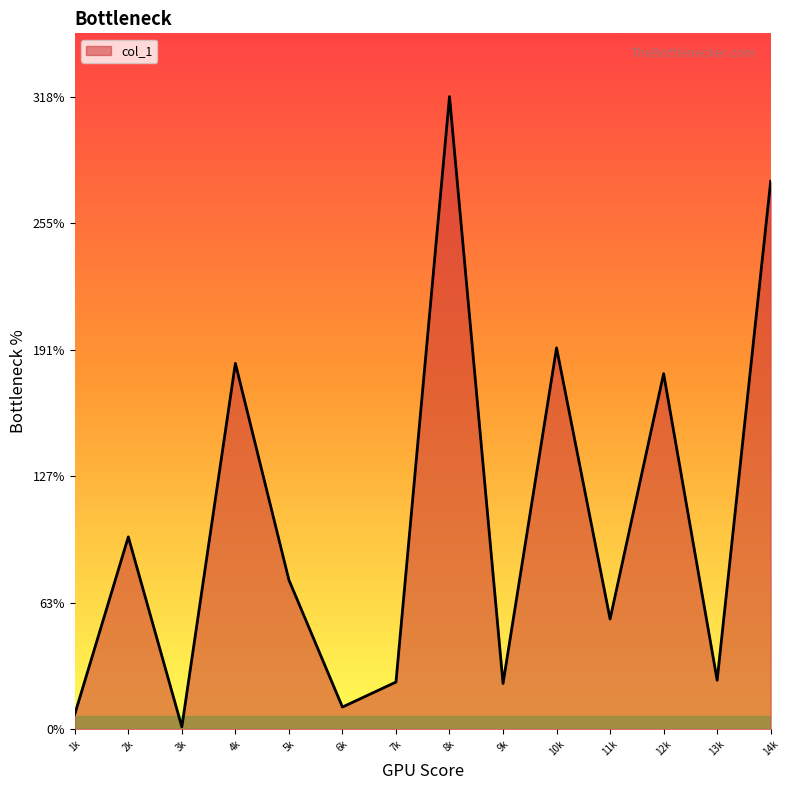

Which has a higher value, 12k or 11k?

12k